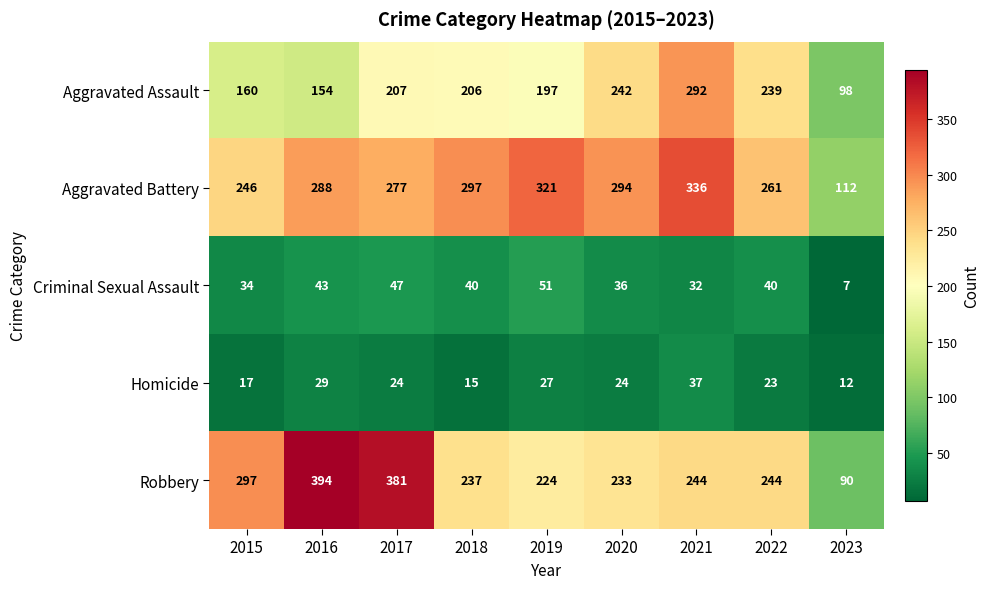

The value of Robbery at 2018 is 237. True or false?

True